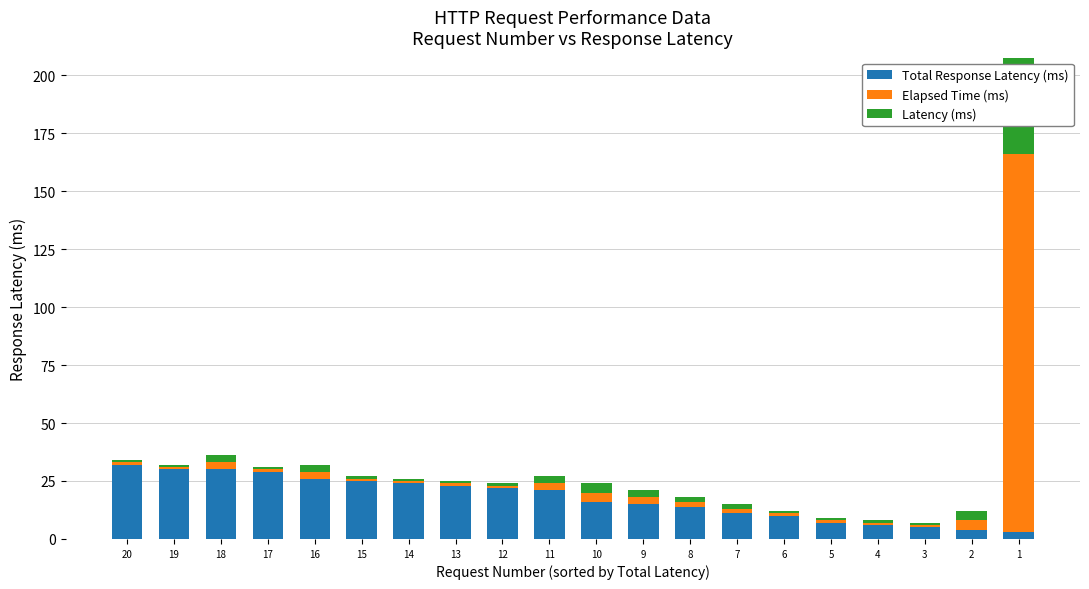

At which label does Total Response Latency (ms) reach its peak?

20